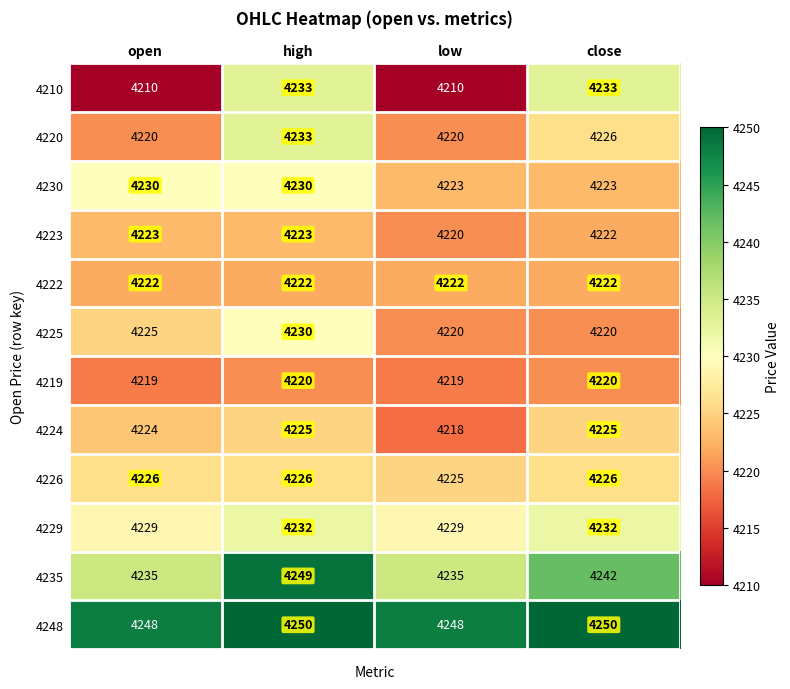

The 4248 series shows 4250 at close. True or false?

True